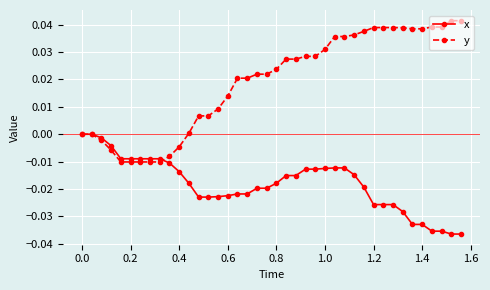

Rank the series by their maximum value, from highest to lowest.

y, x